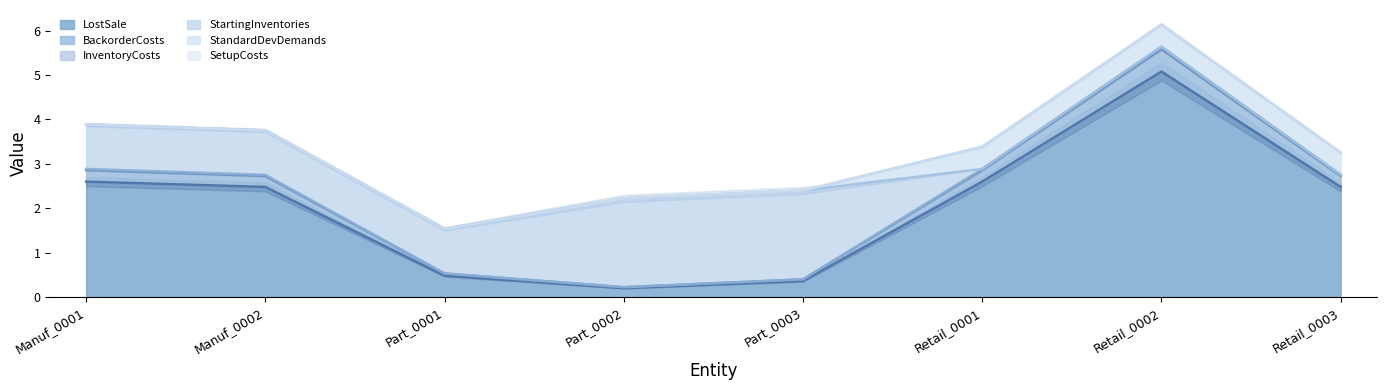

What is the value of the BackorderCosts point at the 4th from the left?

0.2